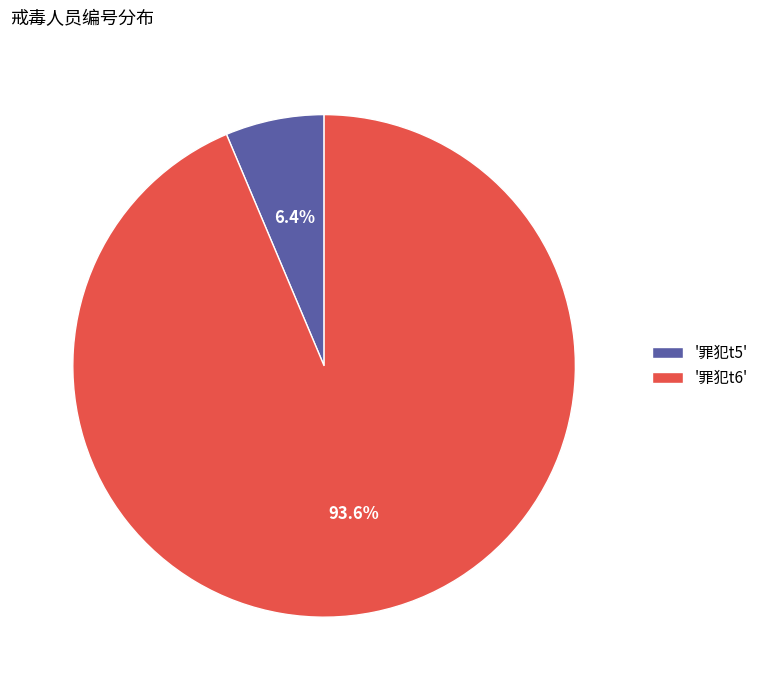

Is '罪犯t5' the majority of the pie?

No